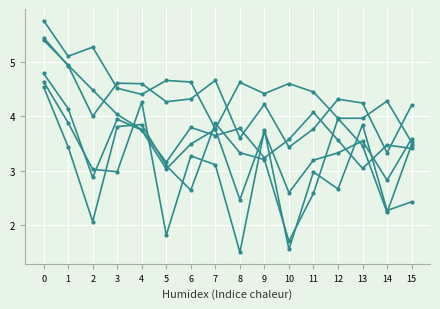

Is this an area chart (filled region under the line)?

No